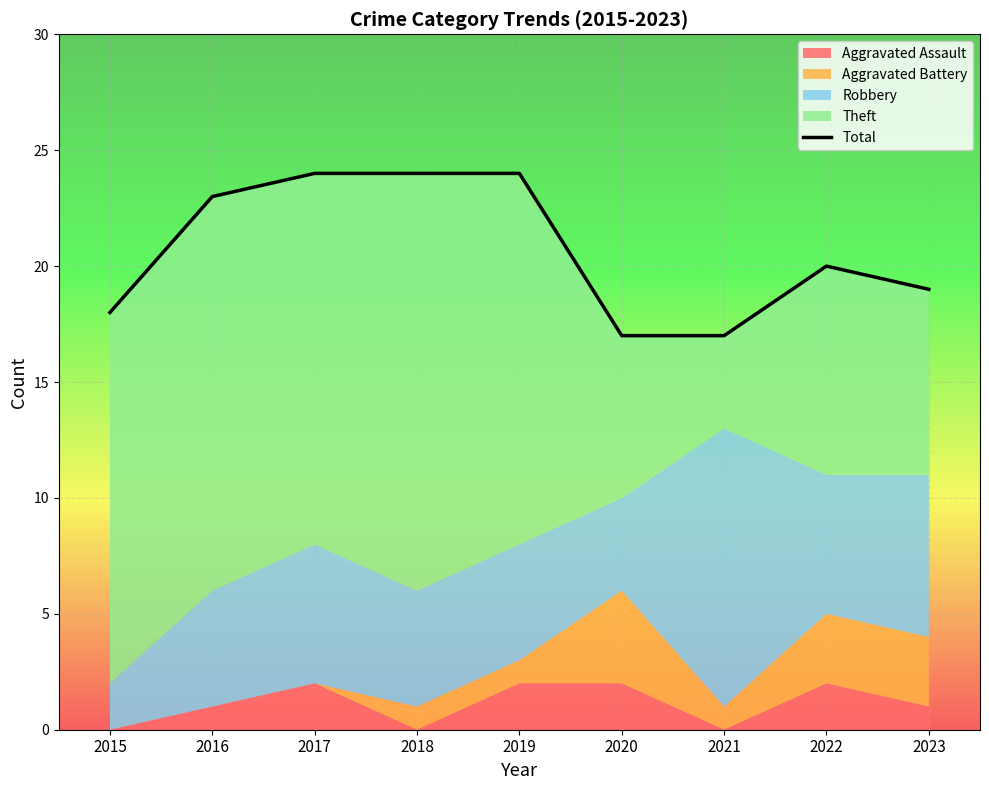

Rank the categories by value from highest to lowest.

2017, 2018, 2019, 2016, 2022, 2023, 2015, 2020, 2021